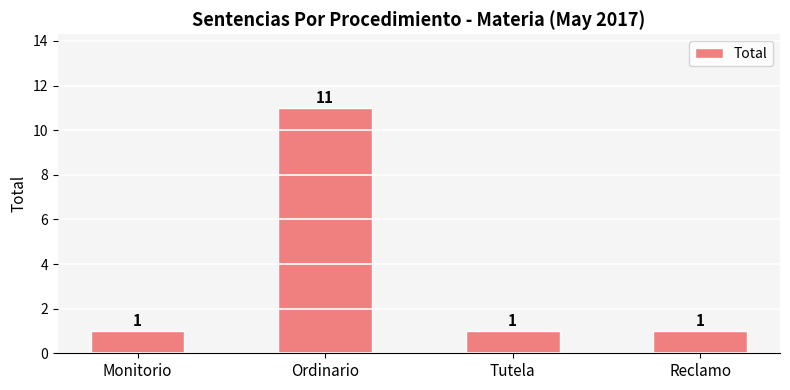

What is the maximum value shown in the chart?

11